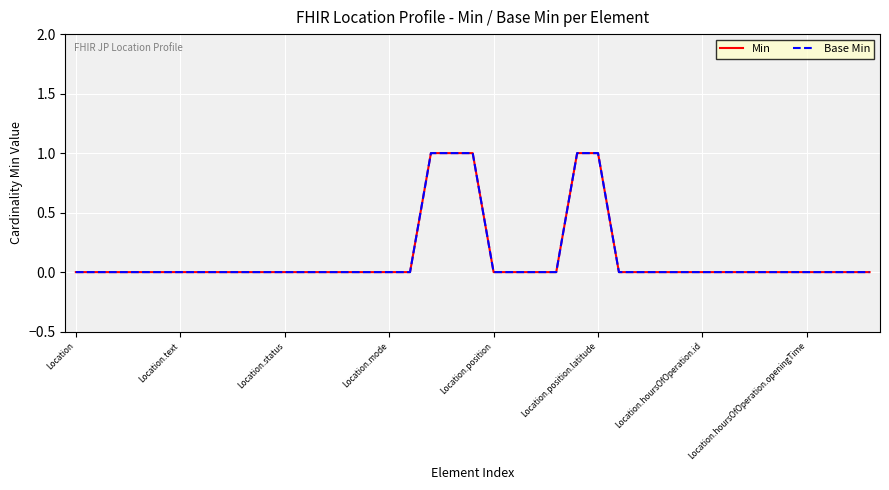

Reading left to right, list all the values displayed in this chart.

Min: 0	0	0	0	0	0	0	0	0	0	0	0	0	0	0	0	0	1	1	1	0	0	0	0	1	1	0	0	0	0	0	0	0	0	0	0	0	0	0
Base Min: 0	0	0	0	0	0	0	0	0	0	0	0	0	0	0	0	0	1	1	1	0	0	0	0	1	1	0	0	0	0	0	0	0	0	0	0	0	0	0